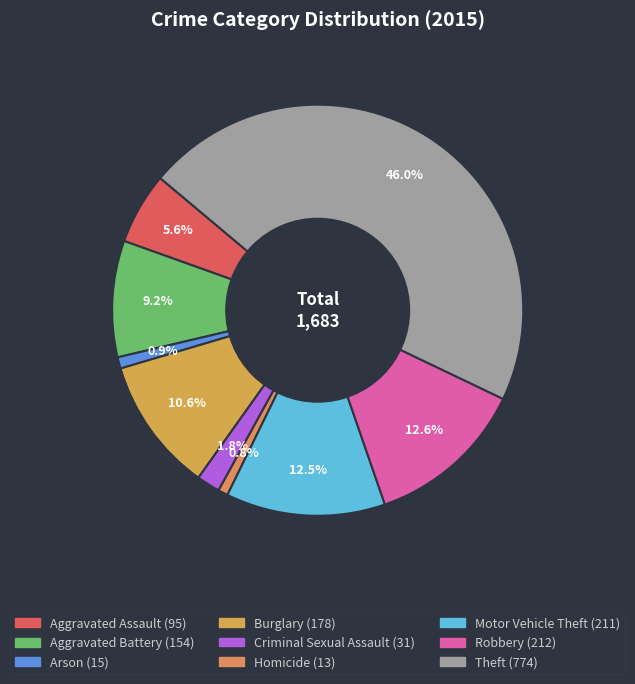

What percentage is NOT represented by Homicide?

99.2%